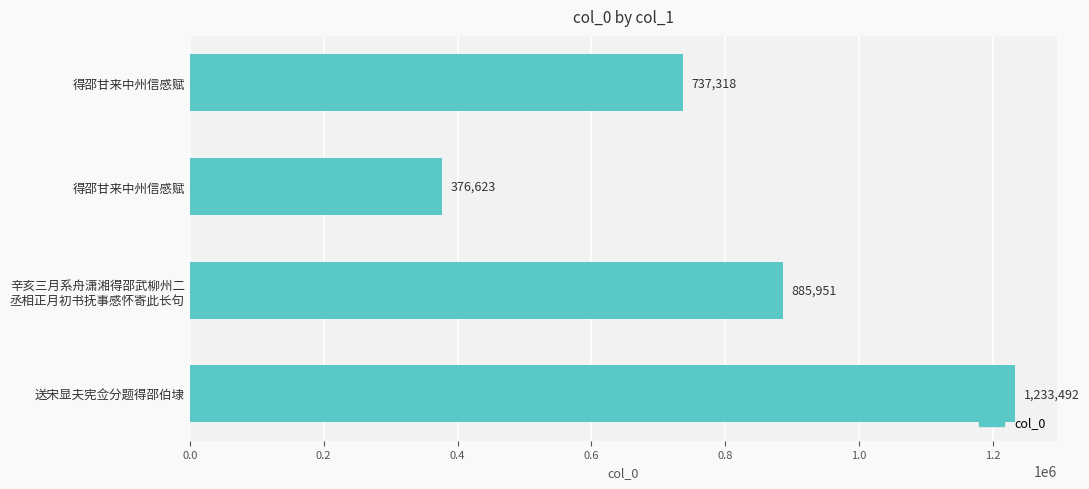

Count the number of data series in this chart.

1